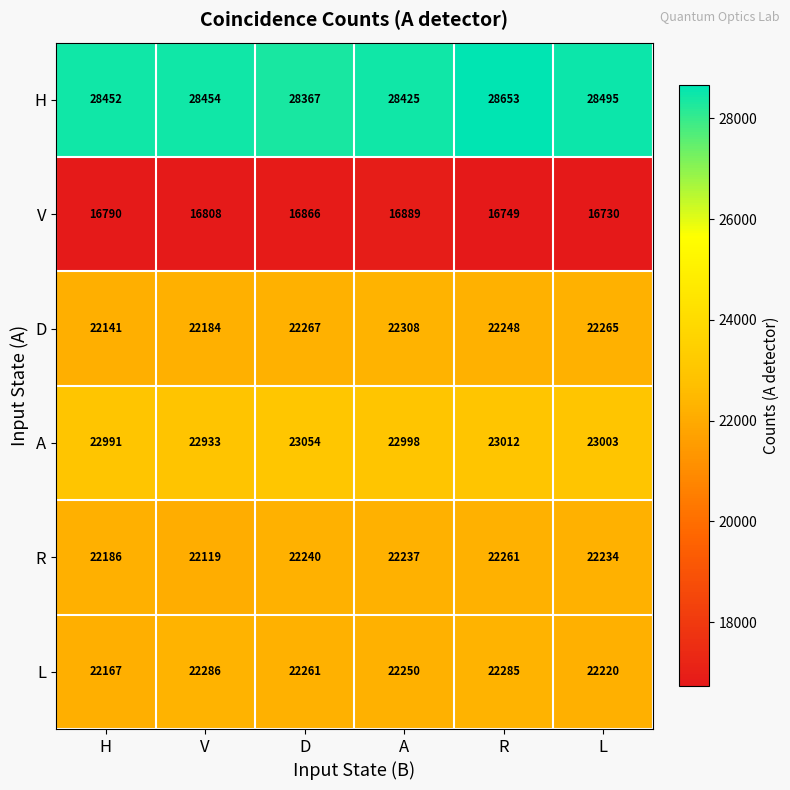

At which category does the chart reach its minimum across all series?

L